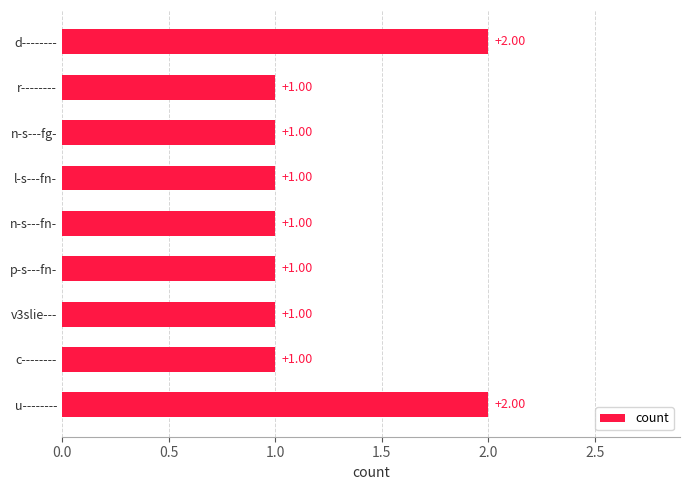

What is the label of the 2nd bar from the bottom?

c--------